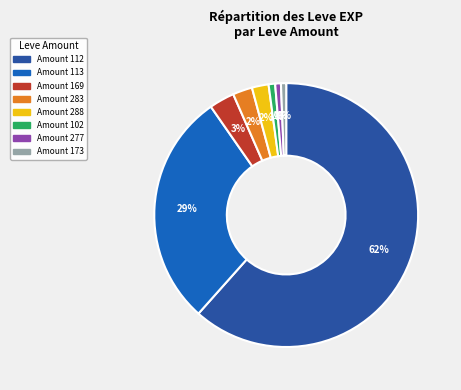

Does any single category account for the majority?

Yes